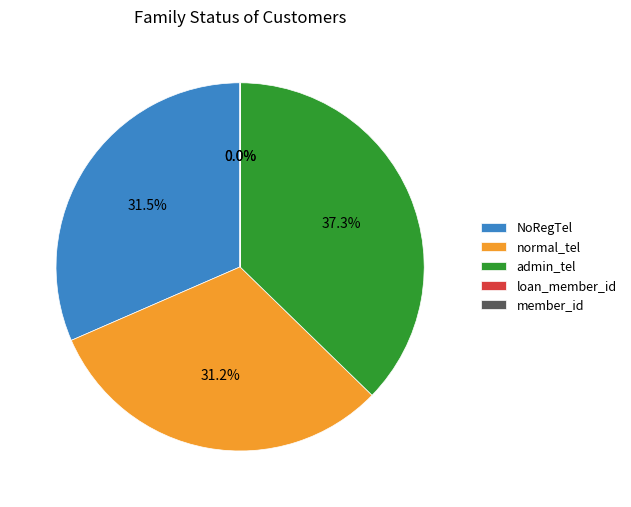

To the nearest percent, what percentage of the pie is admin_tel?

37%